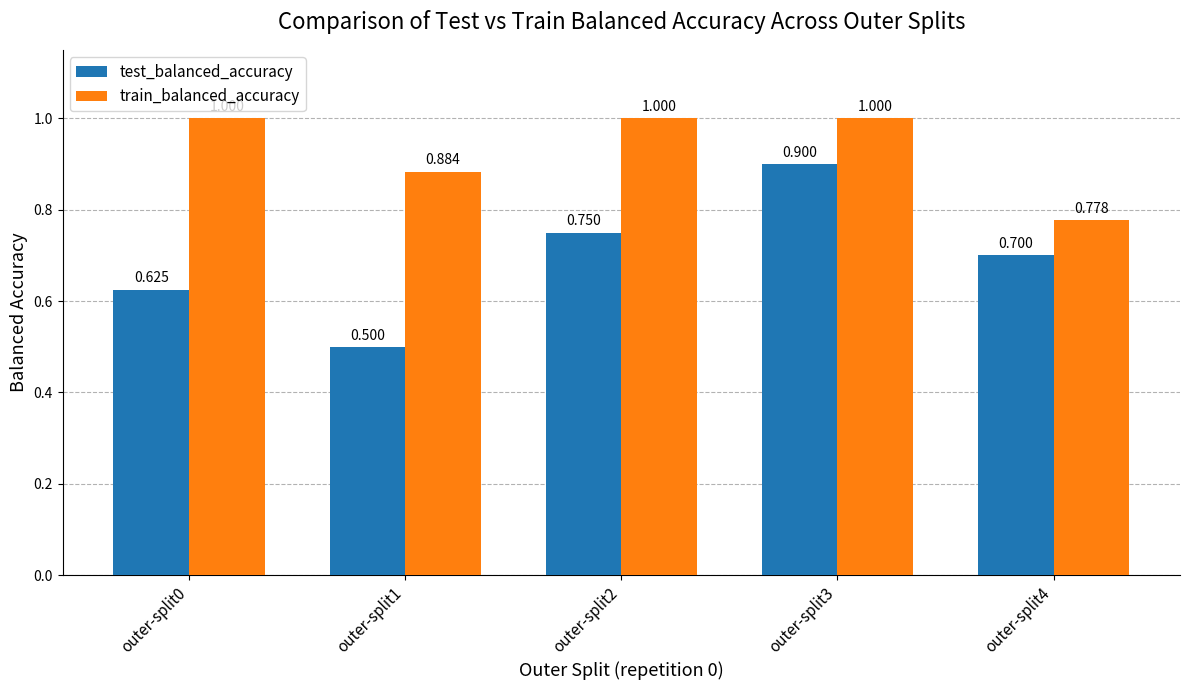

What is the maximum value for test_balanced_accuracy?

0.9